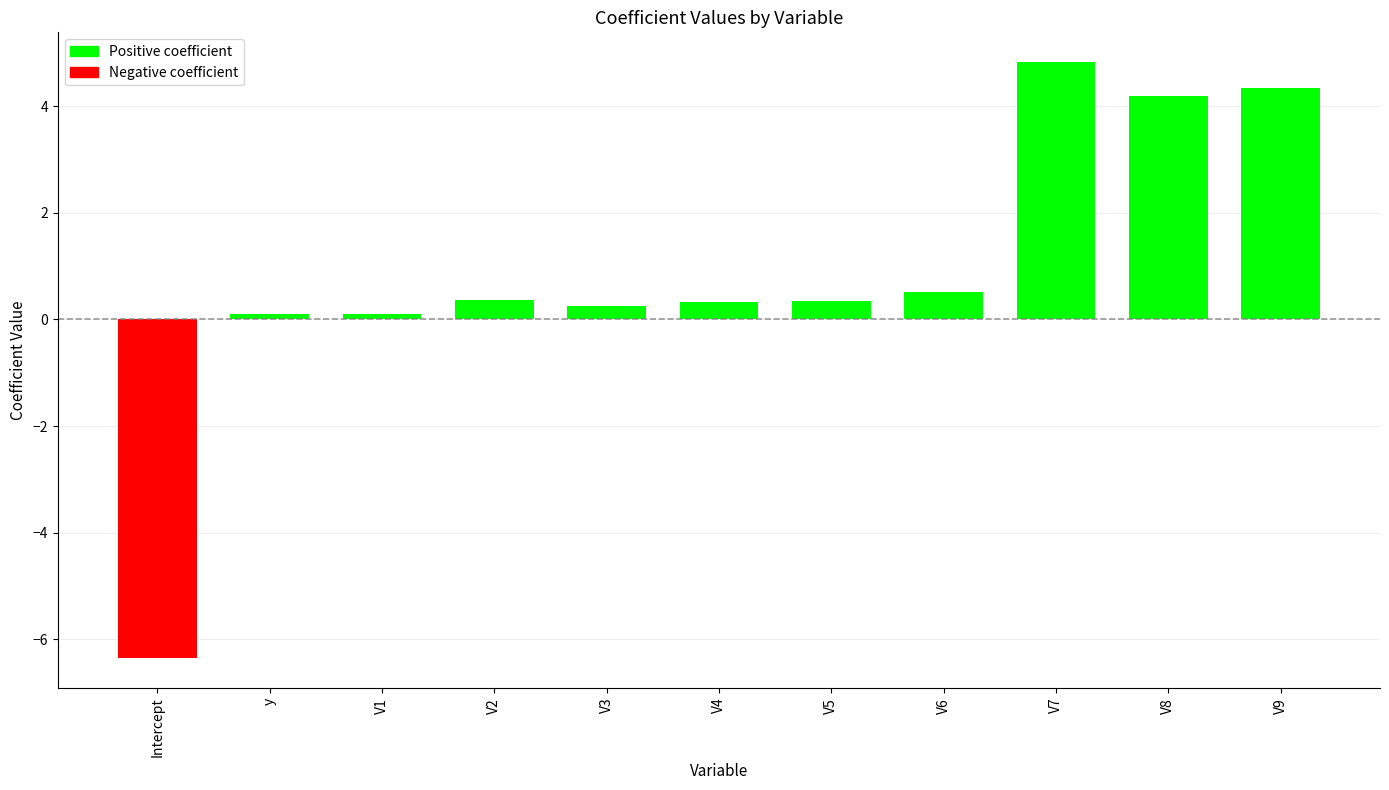

Read the value at Intercept.

-6.4